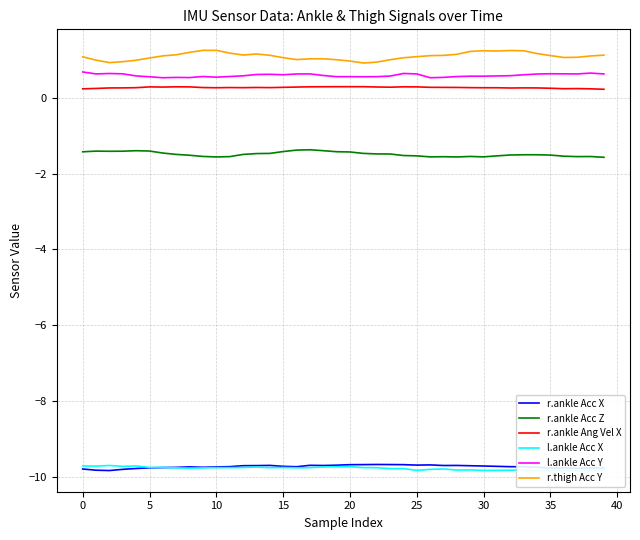

In l.ankle Acc X, how many points are higher than both neighbors (excluding endpoints)?

12